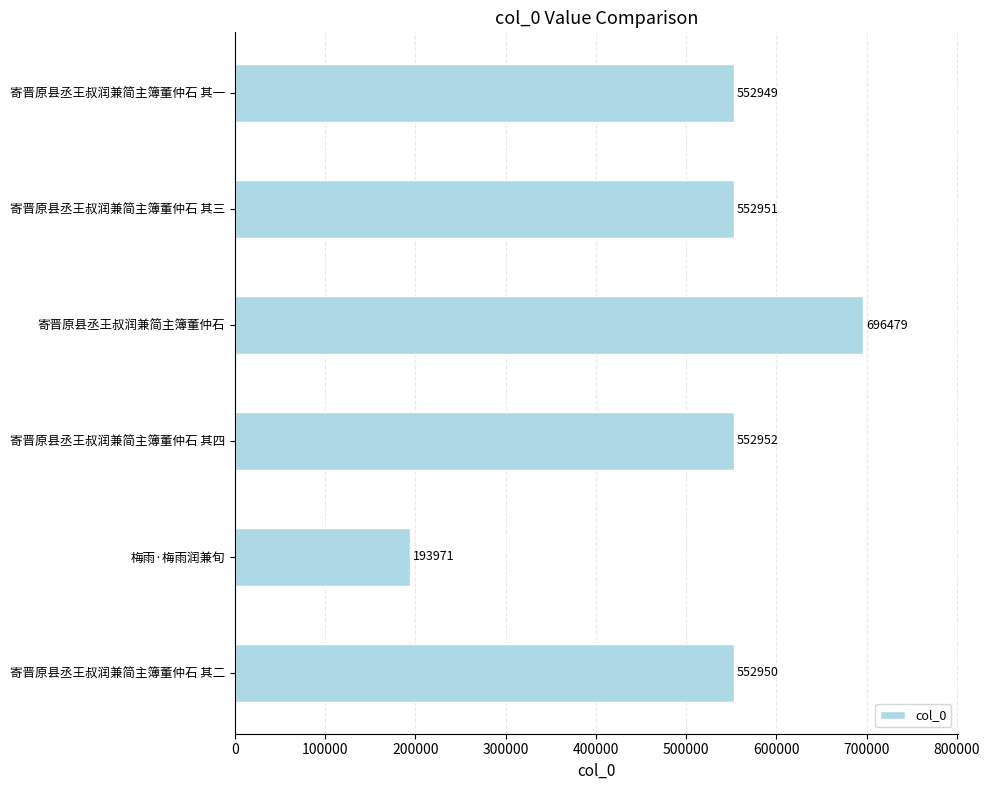

How many bars are there in total?

6